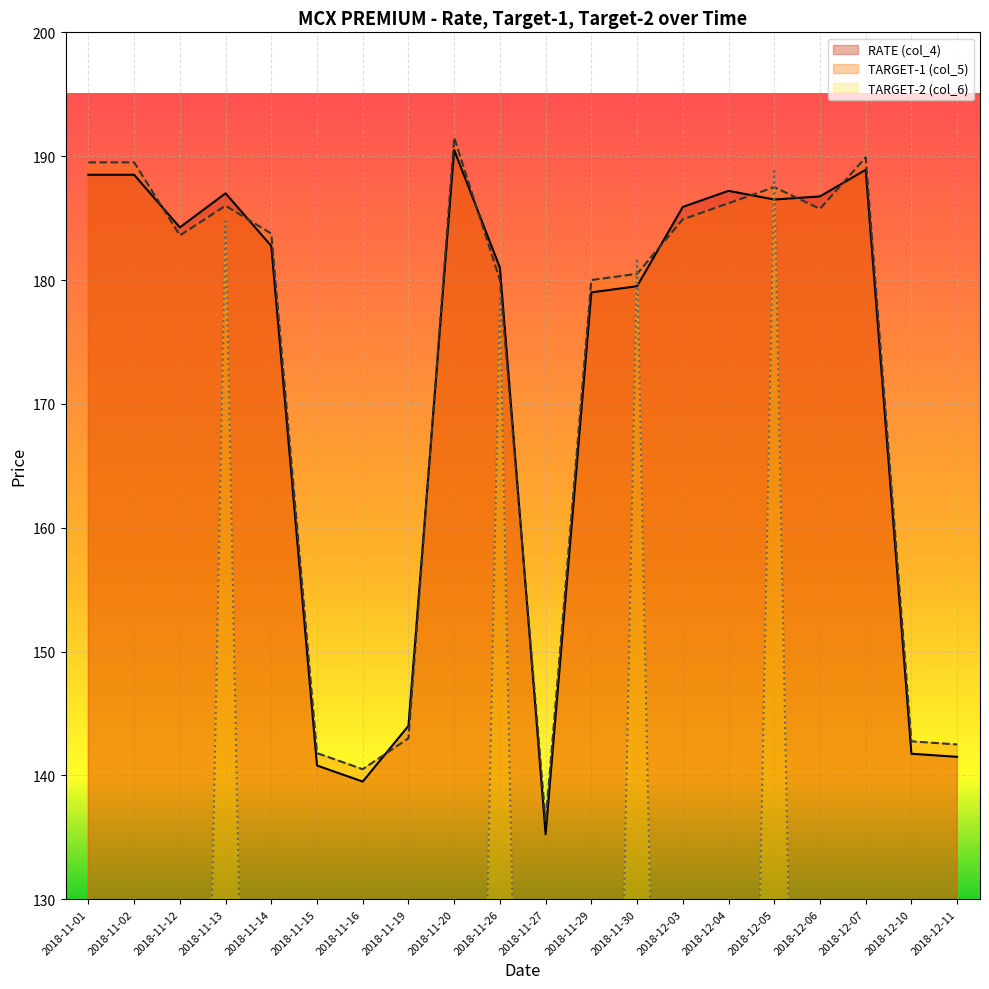

What is the value of the TARGET-1 (col_5) point at the 3rd from the left?

183.6